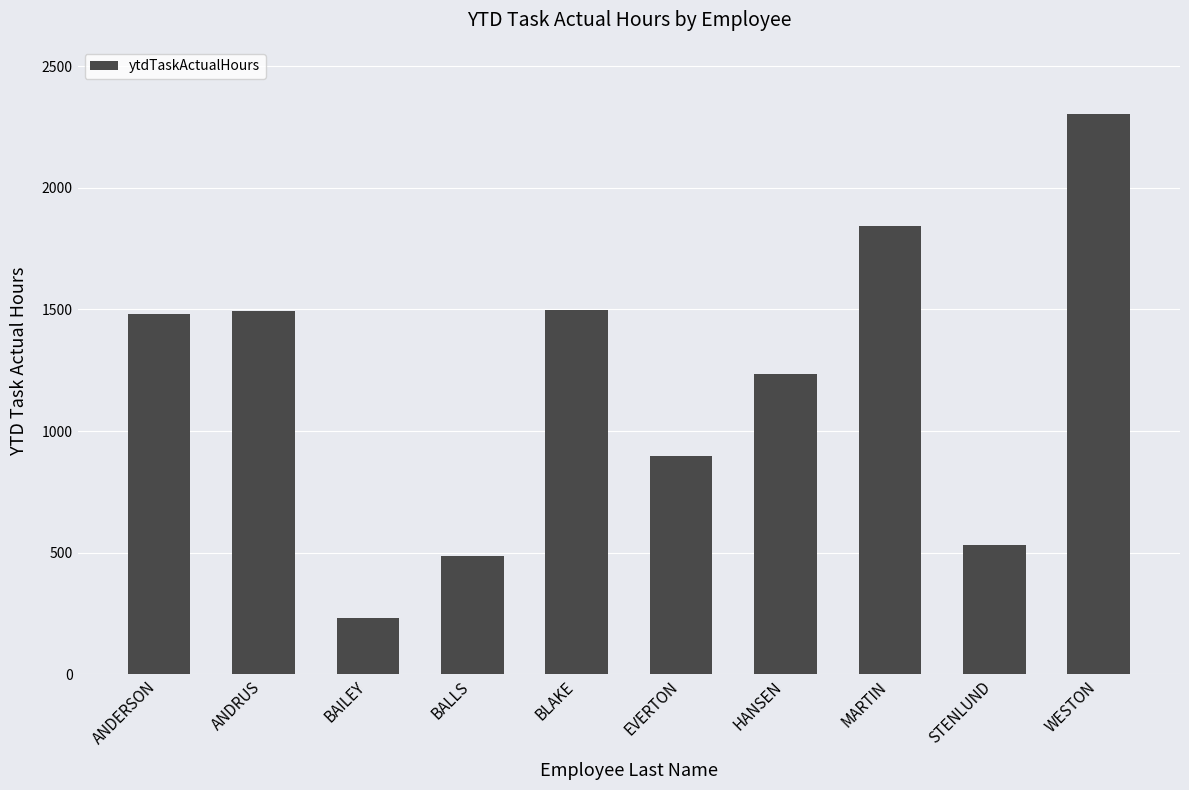

True or false: the data shows 410 at BAILEY.

False